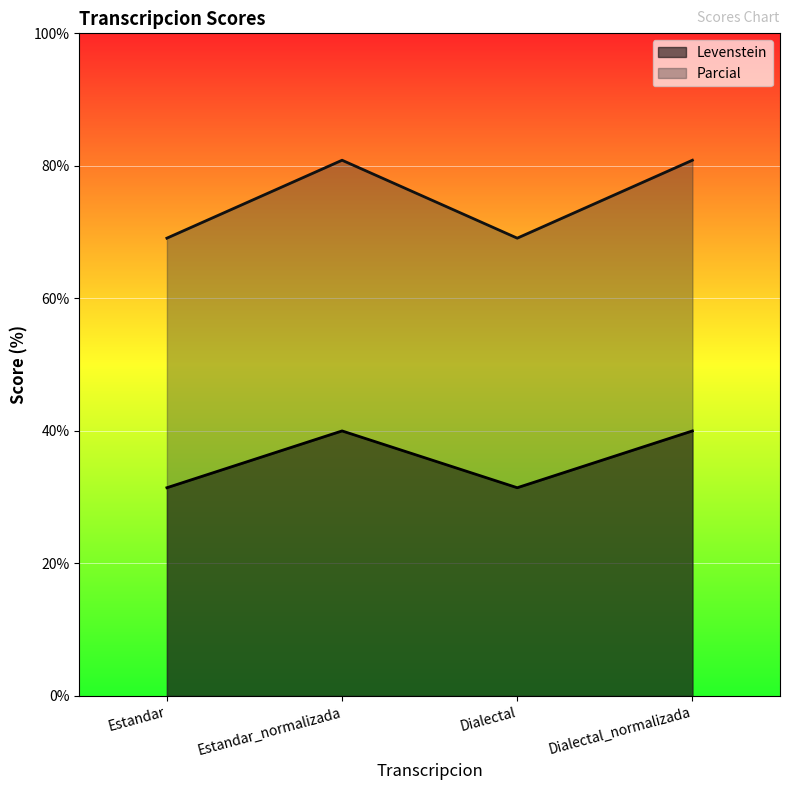

The value of Parcial at Estandar_normalizada is 80.9. True or false?

True